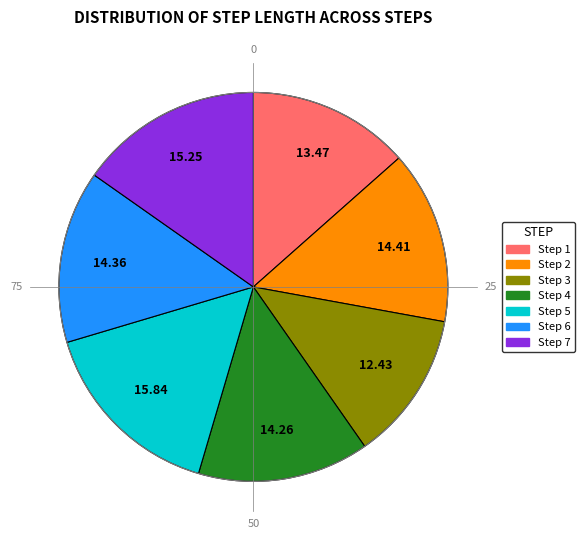

Between 2 and 5, which is larger?

5